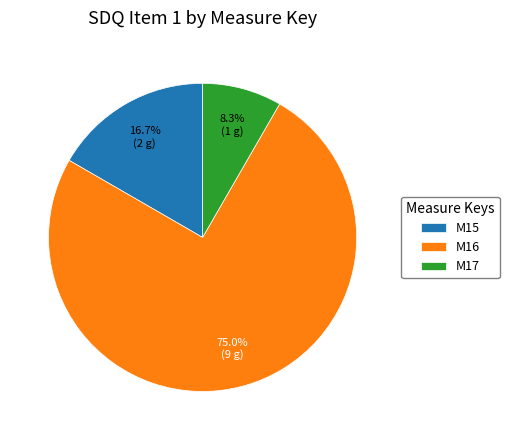

What is the total percentage of M17 and M16?

83.3%